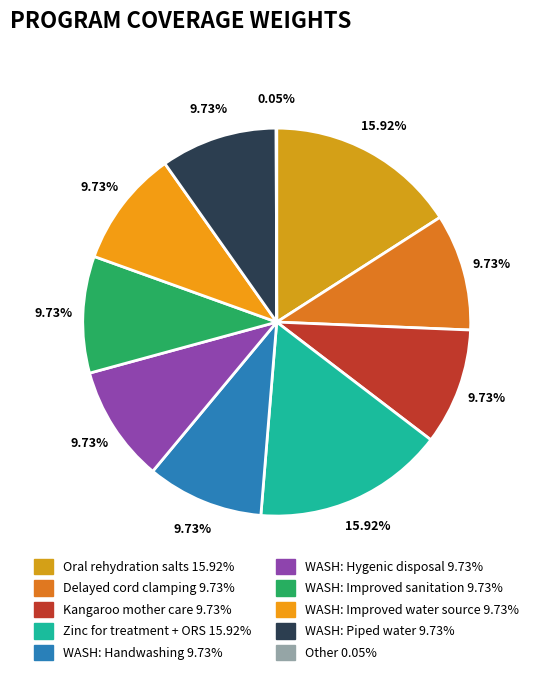

Is Delayed cord clamping the majority of the pie?

No